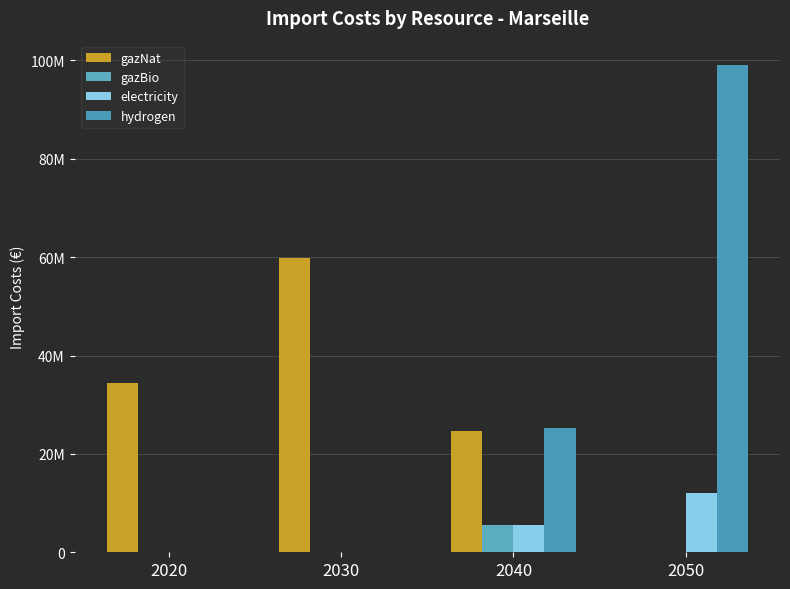

Are the bars grouped side by side (vs. stacked)?

Yes